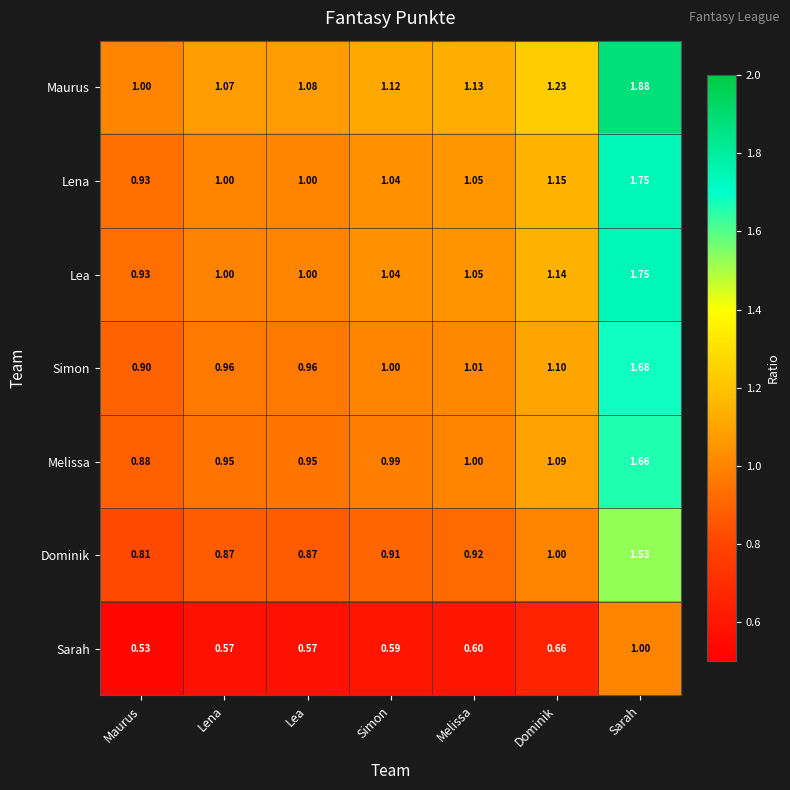

Which category has the highest value across all series?

Sarah